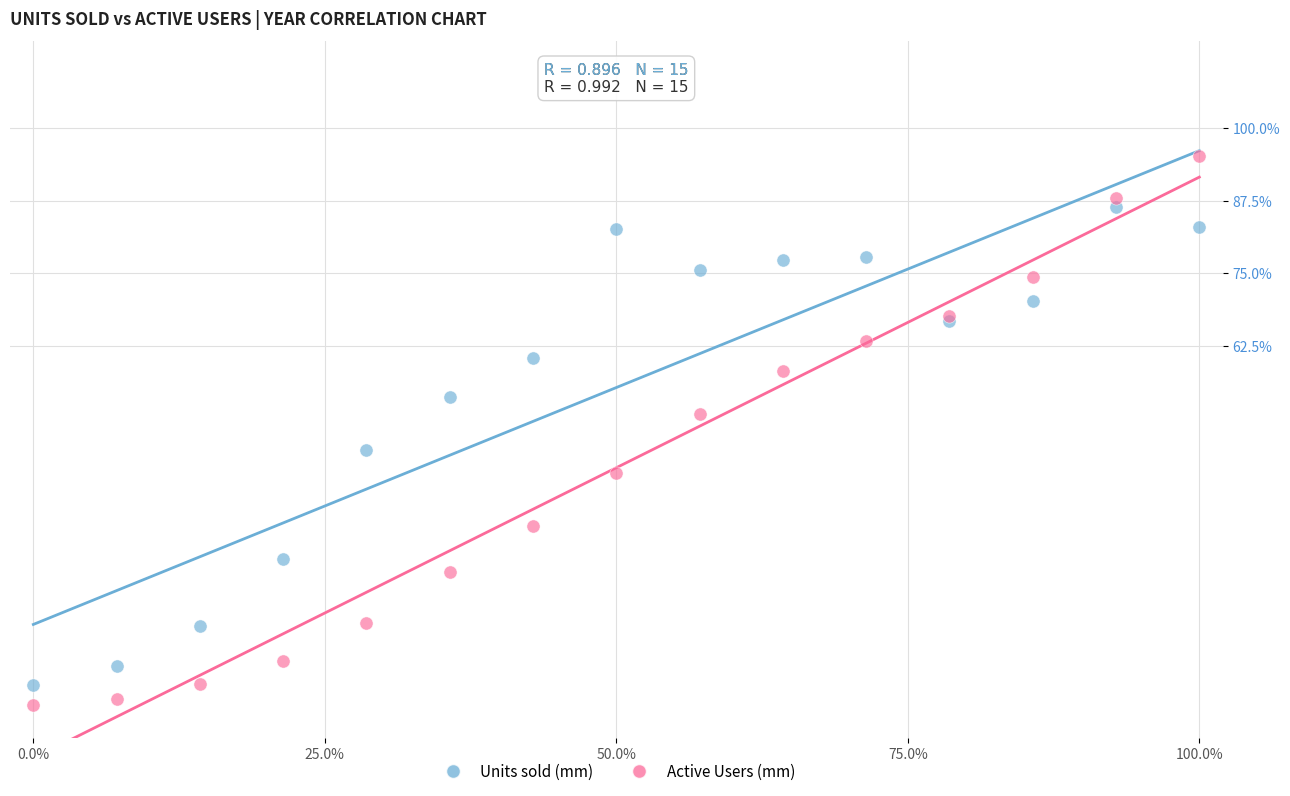

What are all the series names shown in the legend?

Units sold (mm), Active Users (mm)